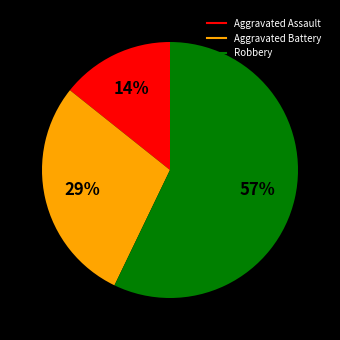

To the nearest percent, what is the average slice percentage?

33%